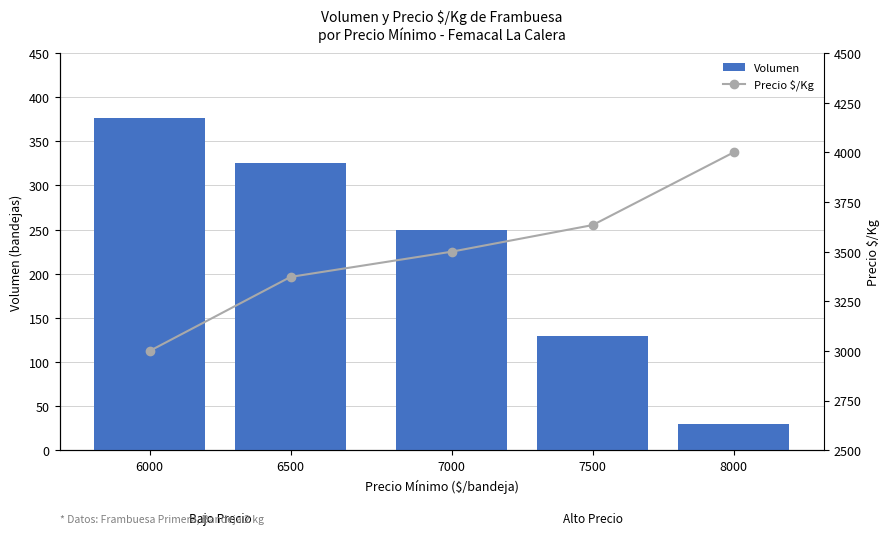

Rank the categories by Volumen value from lowest to highest.

8000, 7500, 7000, 6500, 6000